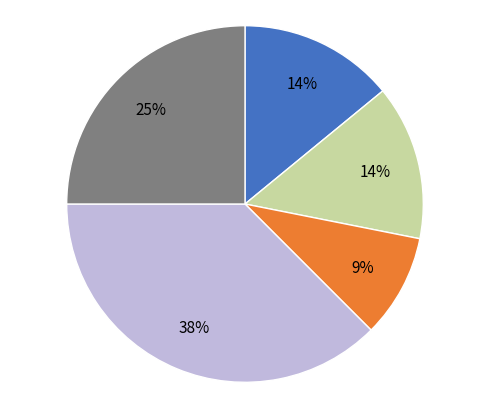

Is there a majority slice in this chart?

No